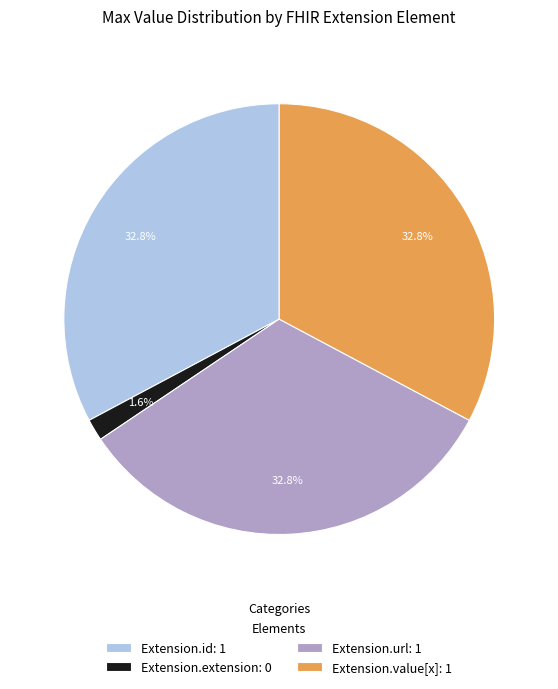

Combined, what portion of the pie is Extension.extension: 0 and Extension.value[x]: 1?

34.4%